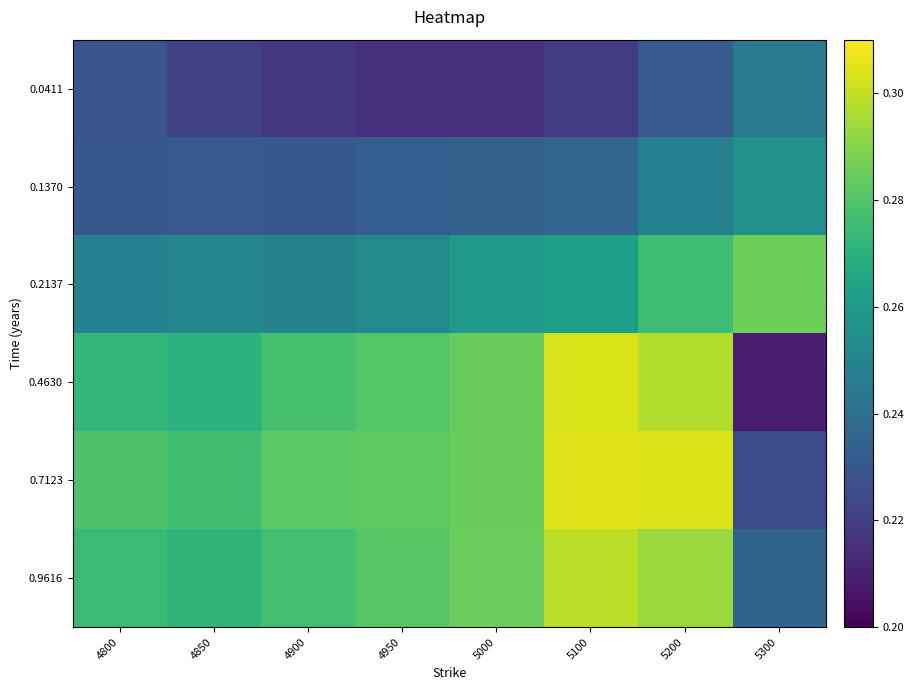

What is the difference between the highest and lowest values at 5100?

0.1